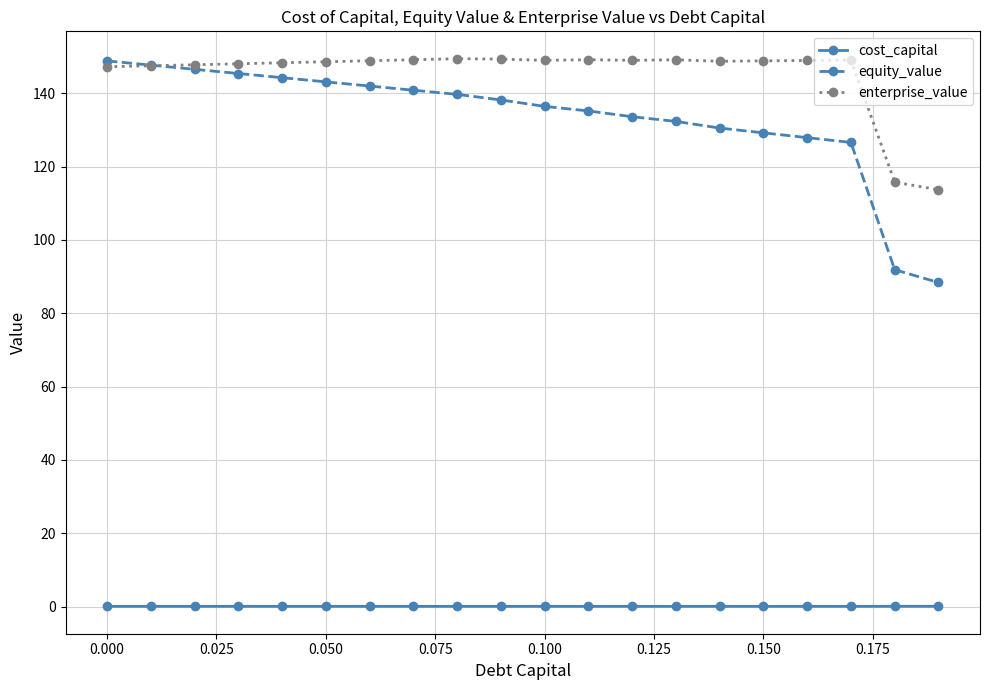

Which series has the largest range (max minus min)?

equity_value